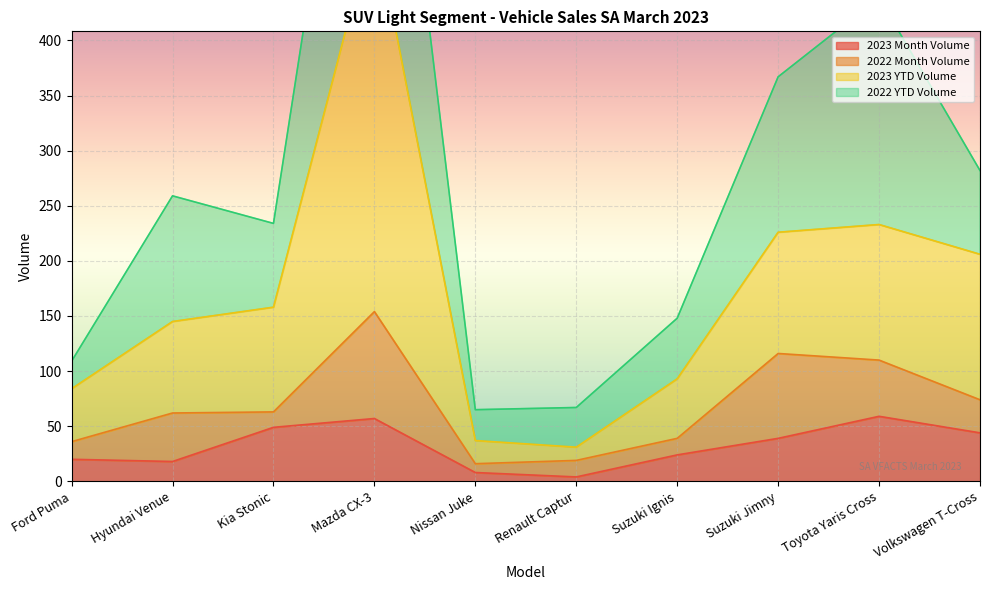

The value of 2023 Month Volume at Hyundai Venue is 18. True or false?

True